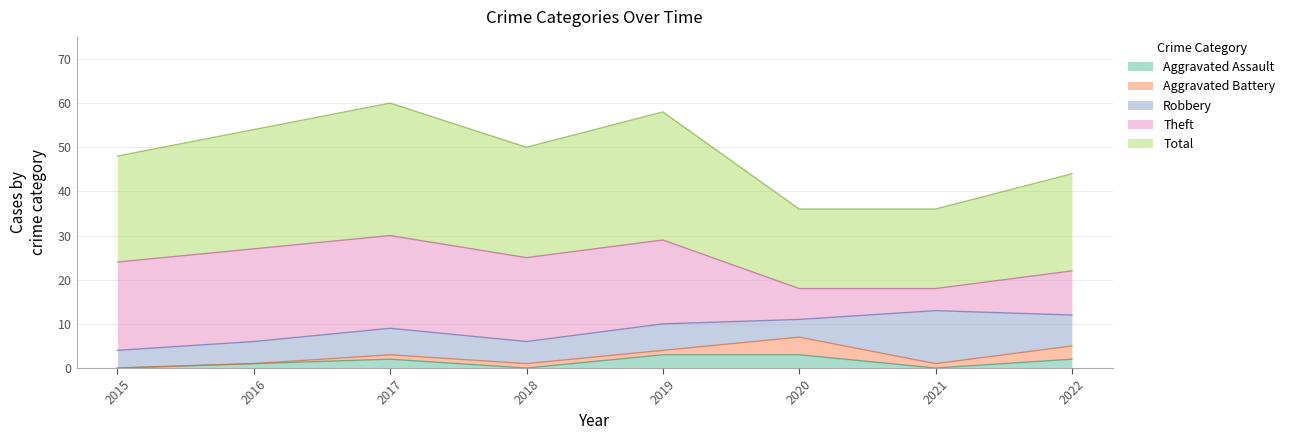

What is the sum of the Theft values at 2017 and 2020?

28